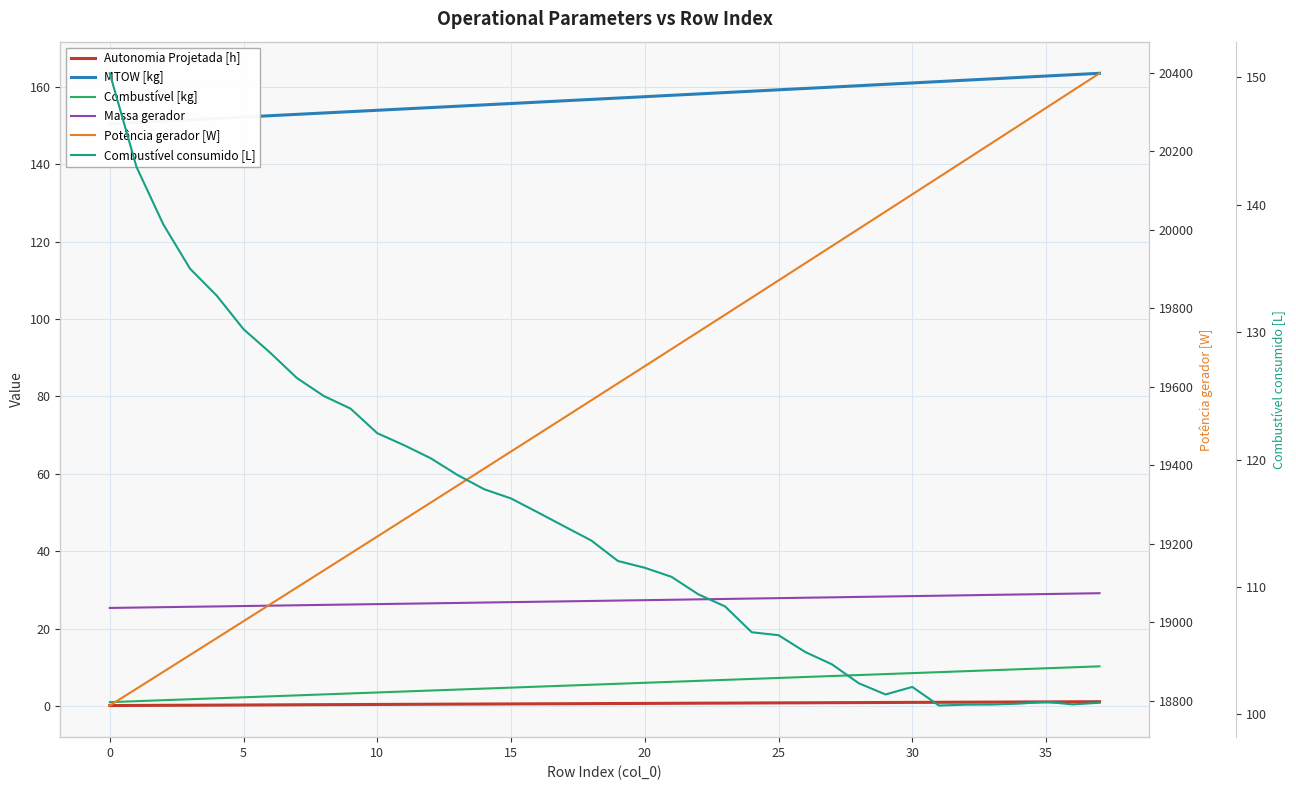

At how many categories does at least one series exceed 1474?

38